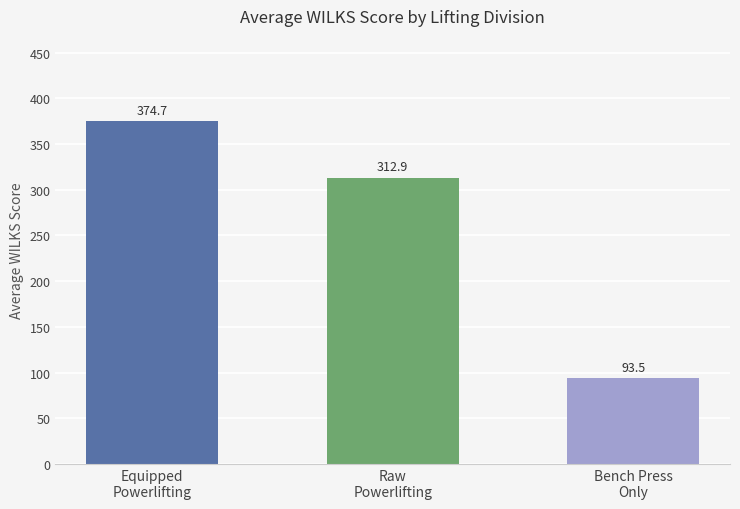

Where does the data first go above 312?

Equipped
Powerlifting